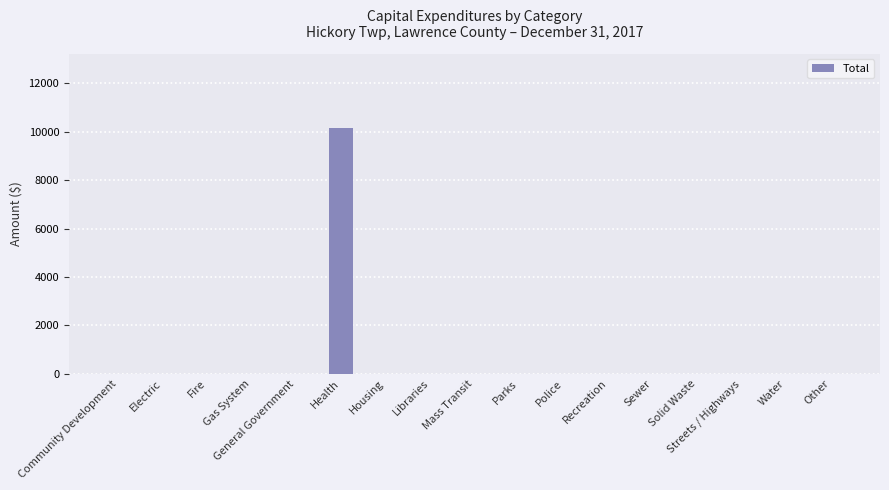

What is the approximate value at Health?

10168